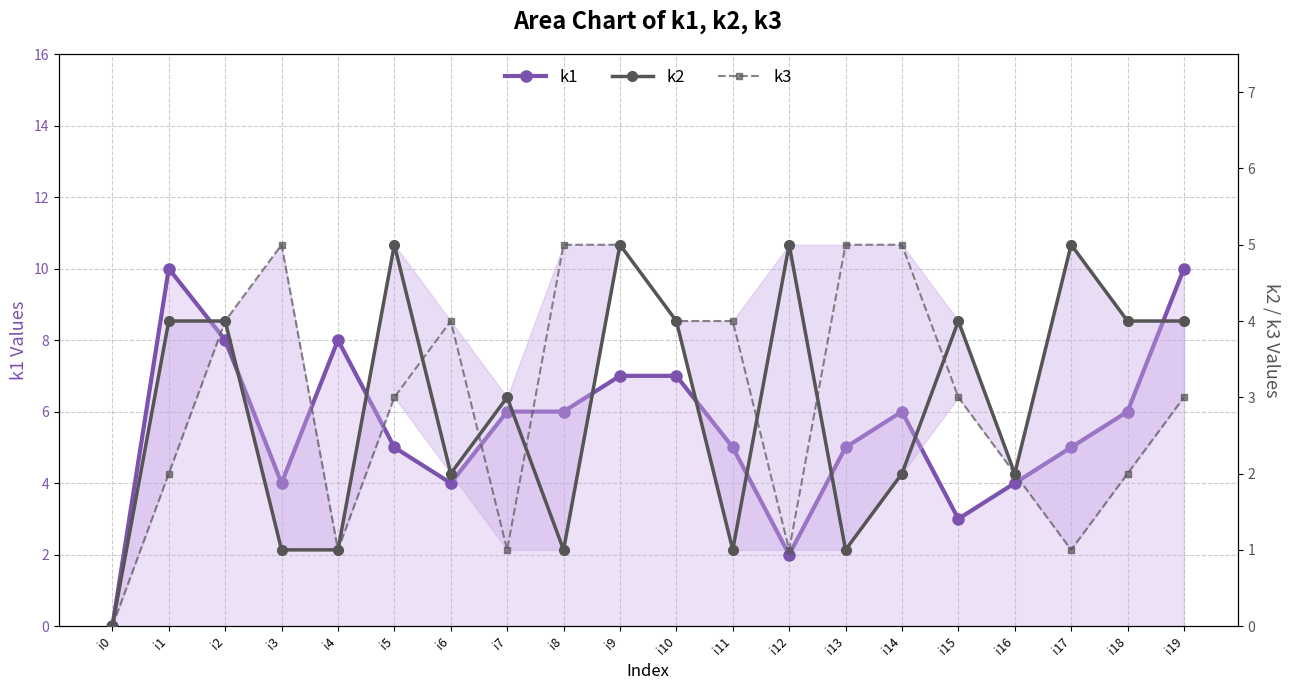

What are all the series names shown in the legend?

k1, k2, k3